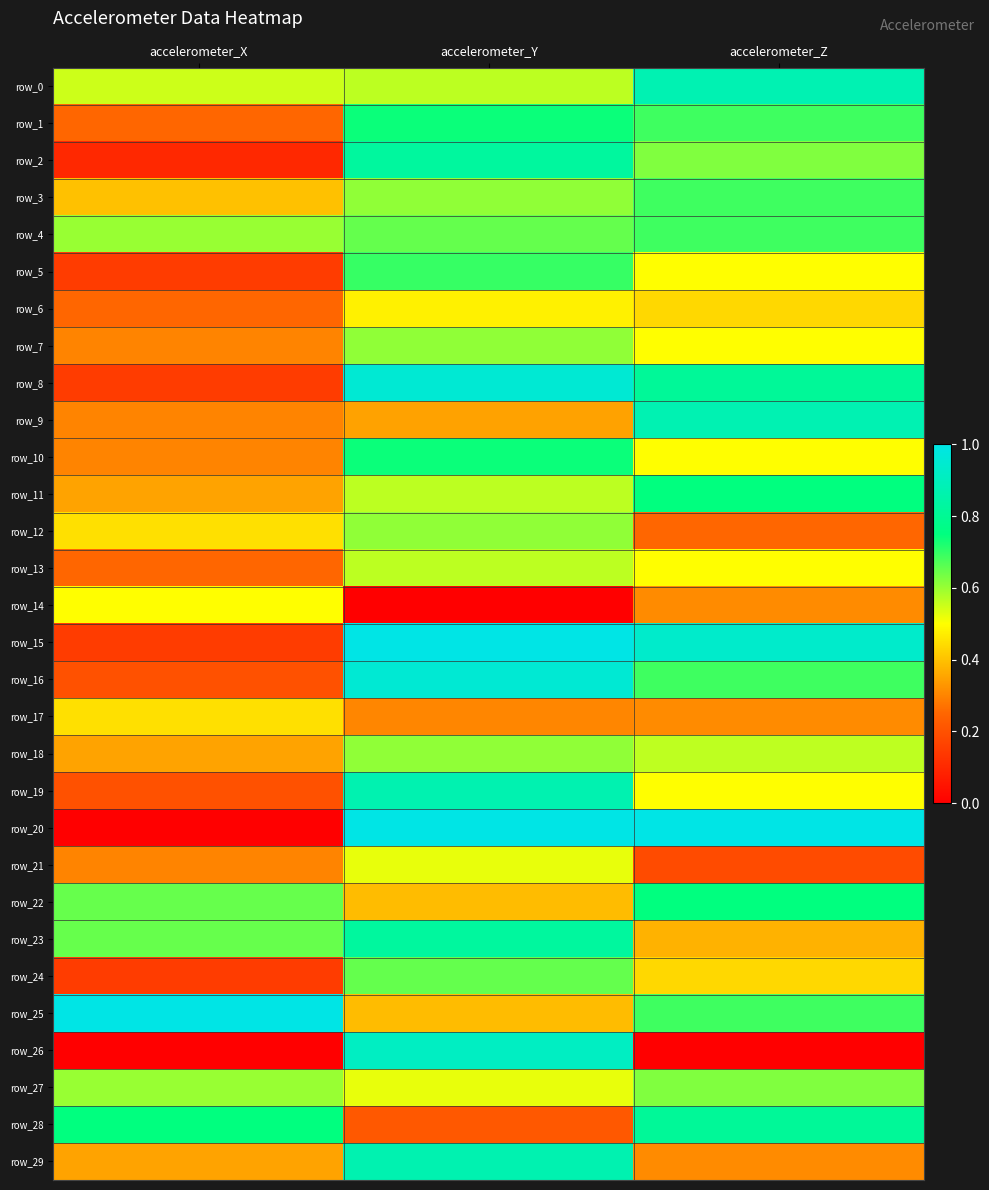

Between accelerometer_Z and accelerometer_X, which is larger?

accelerometer_Z